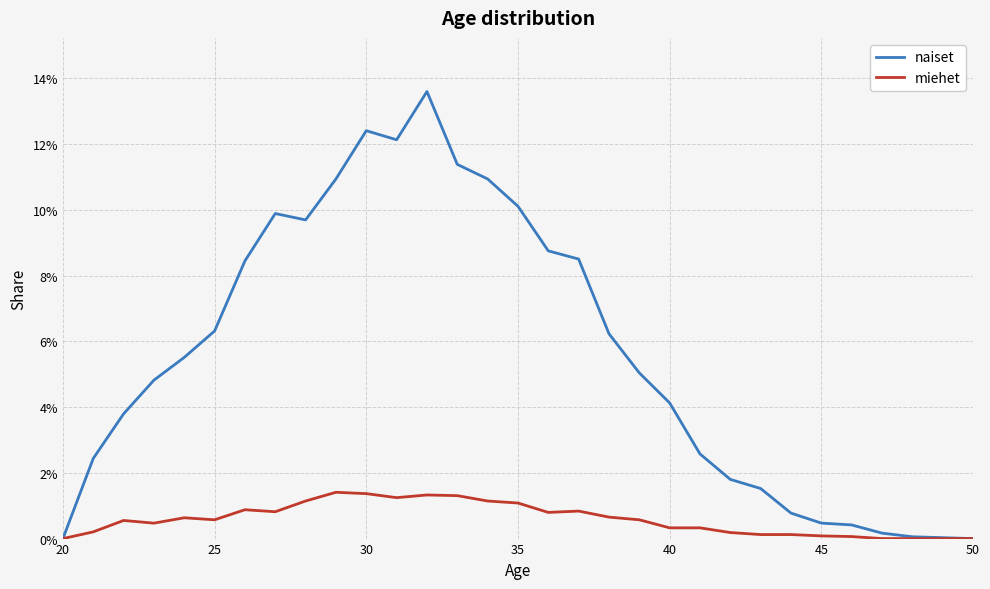

Rank the series by their average value, from highest to lowest.

naiset, miehet